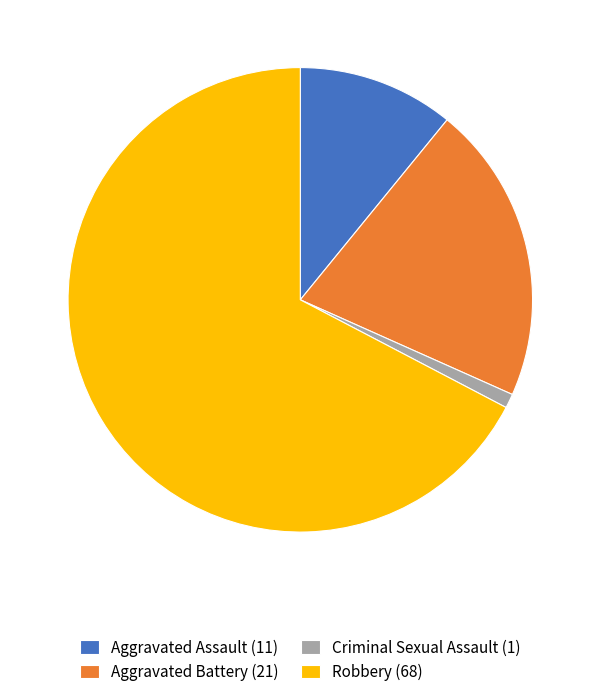

Count the number of slices in the pie.

4